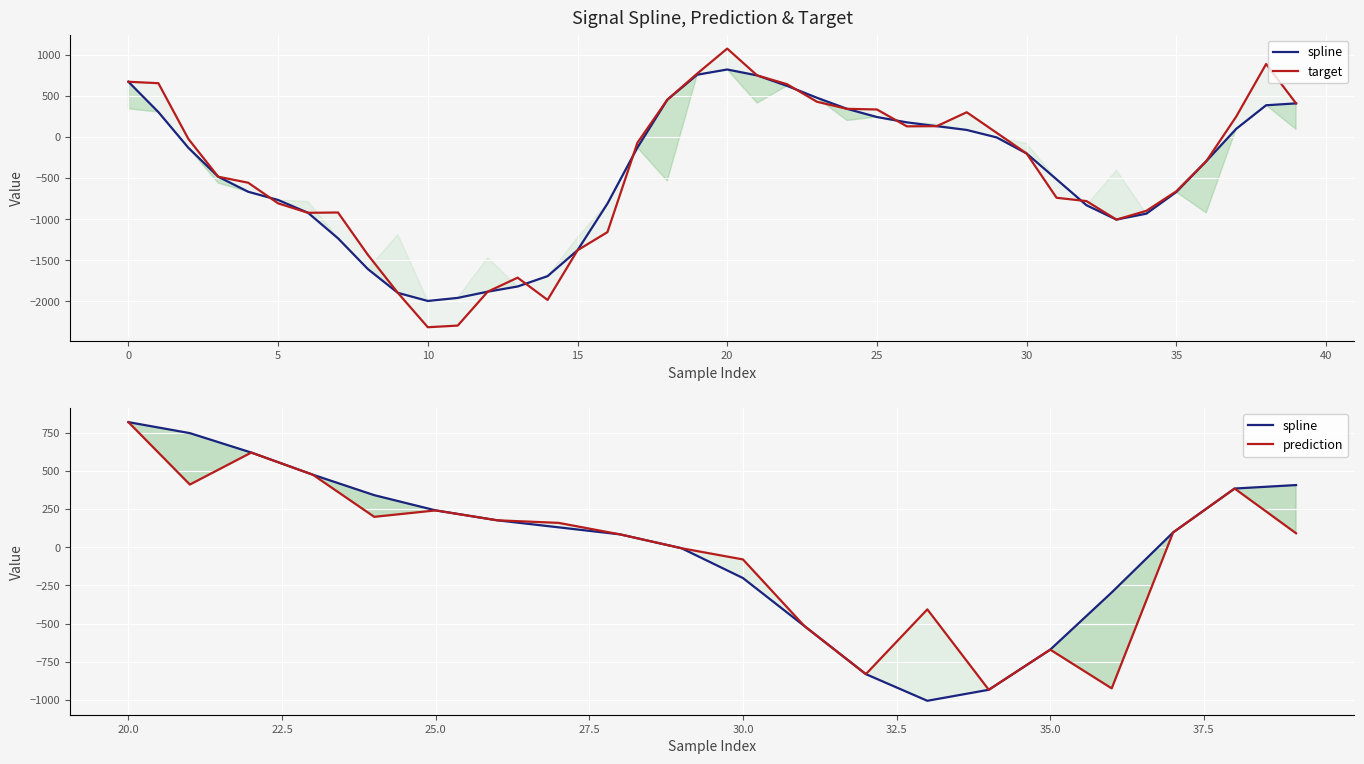

At which category is the sum across all series the highest?

20